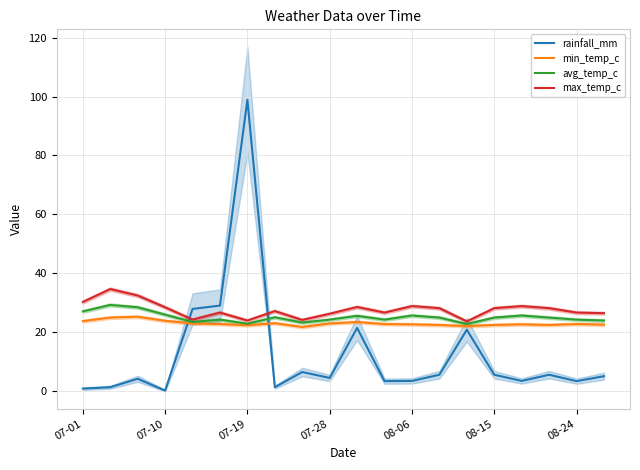

How many lines are shown in the chart?

4